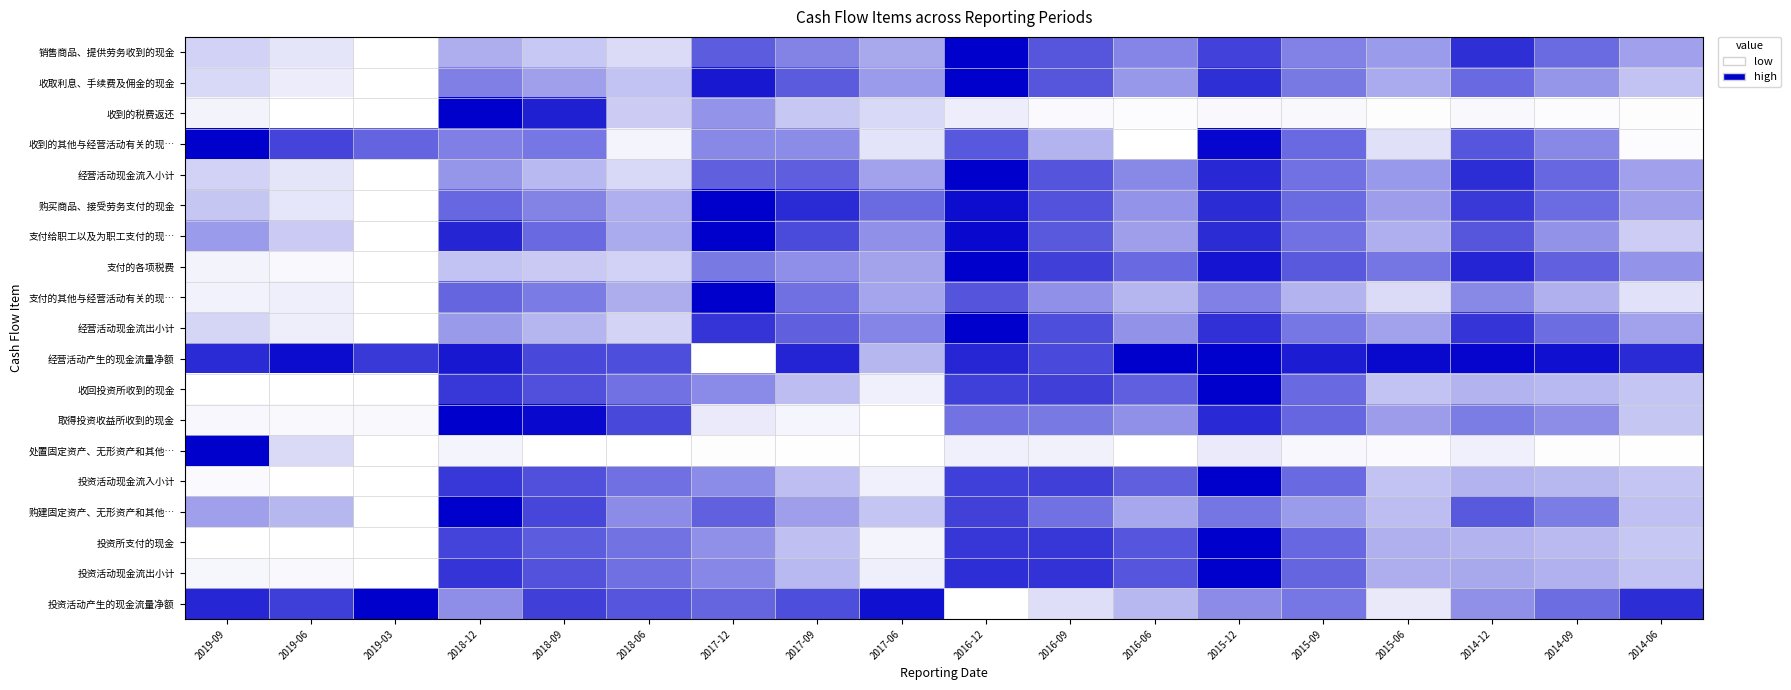

Which category has the highest value across all series?

2016-12